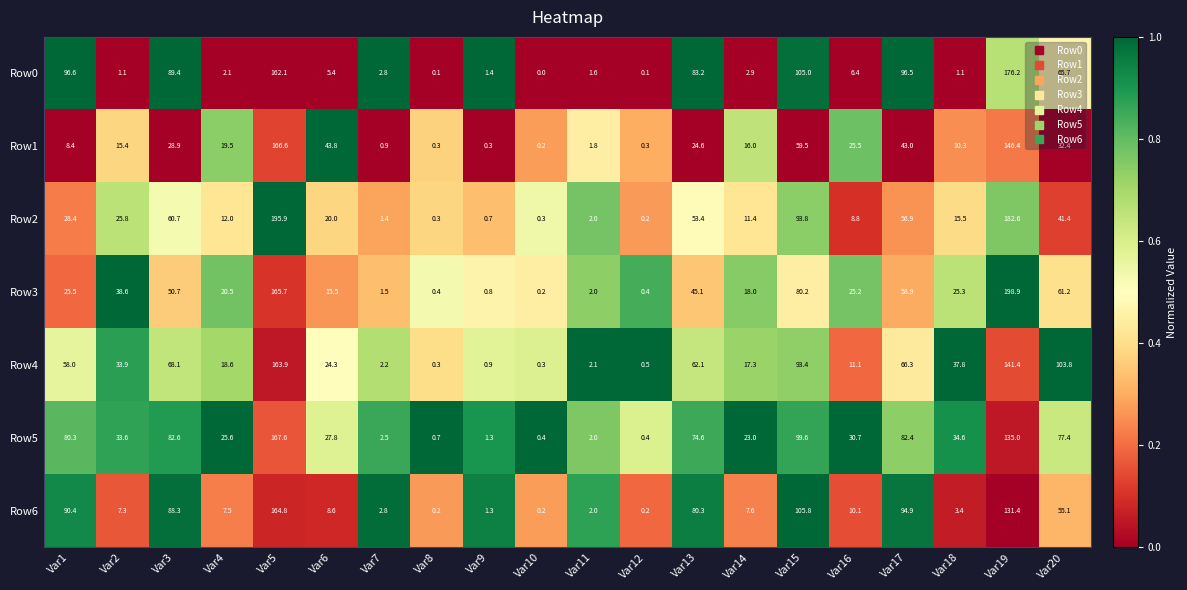

What is the average value of the Row2 series?

40.6